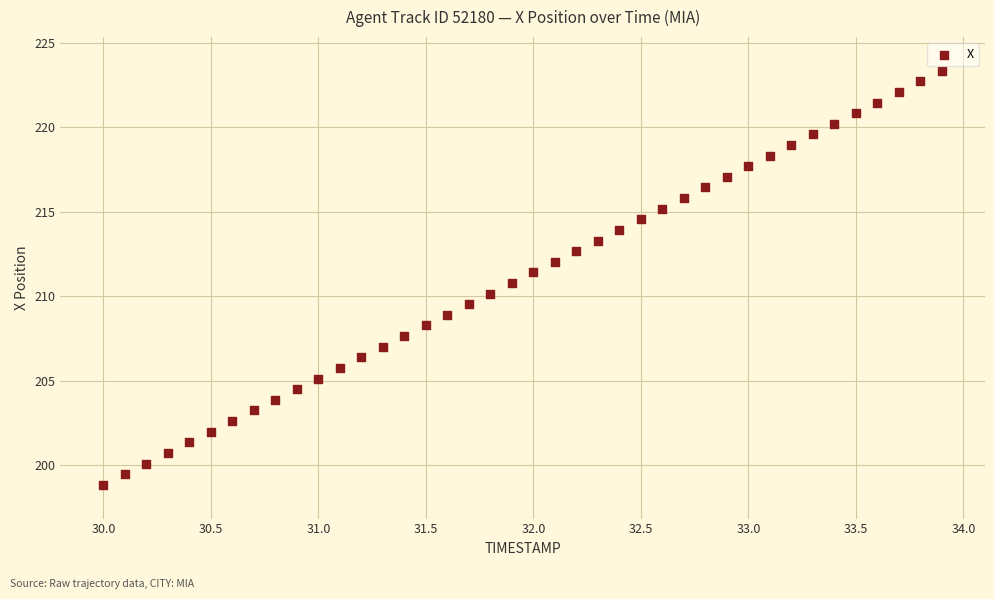

What is the range of Y values (max minus min)?

24.5